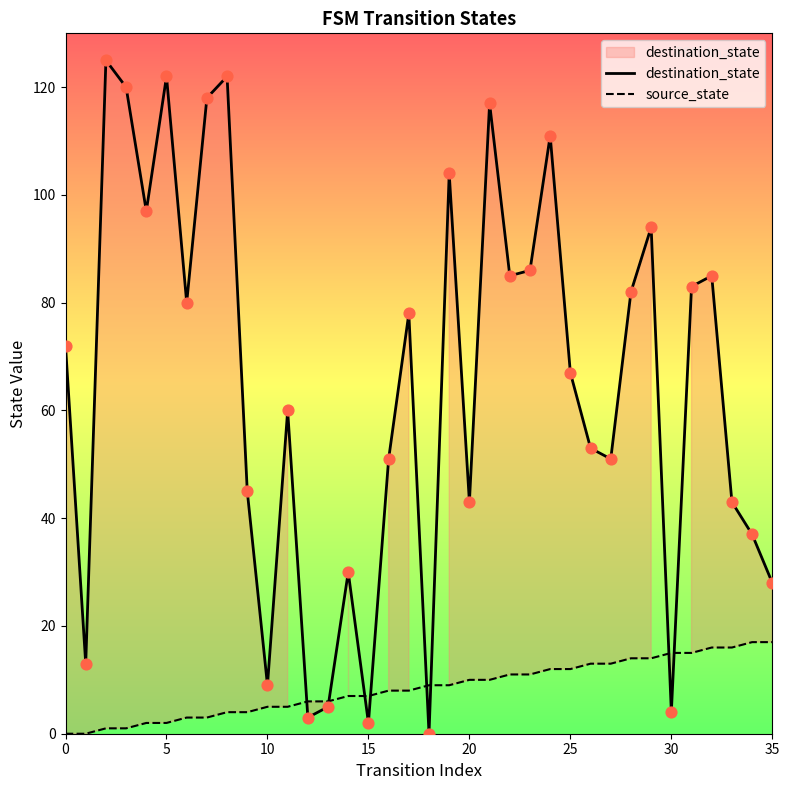

At which category is the sum across all series the highest?

21